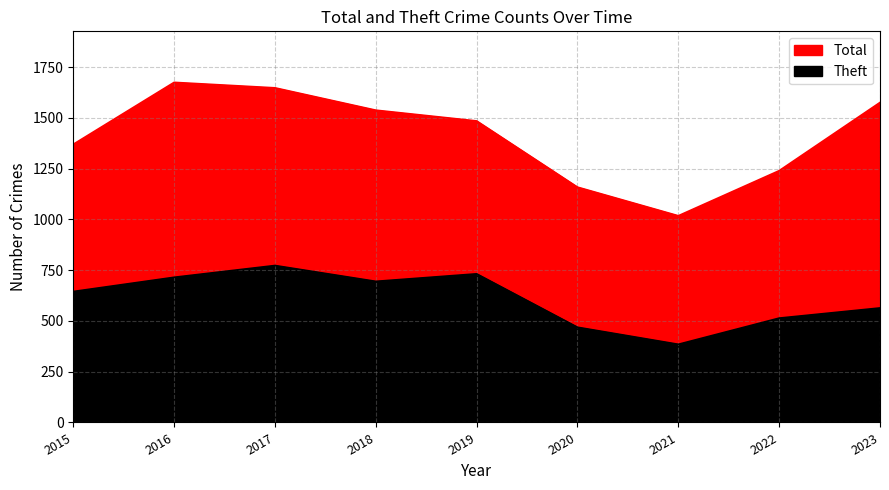

How many categories are shown in the chart?

9